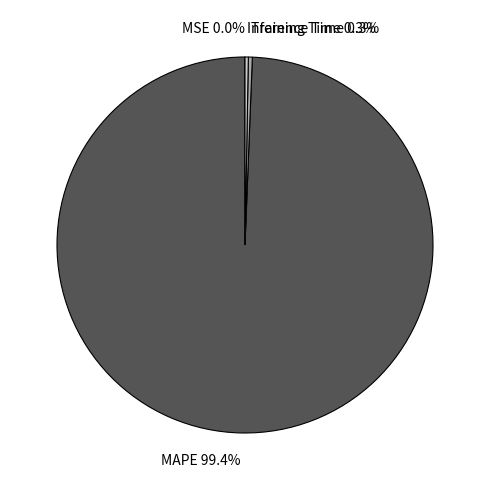

Do Inference Time 0.3% and Training Time 0.3% together represent more than half of the pie?

No